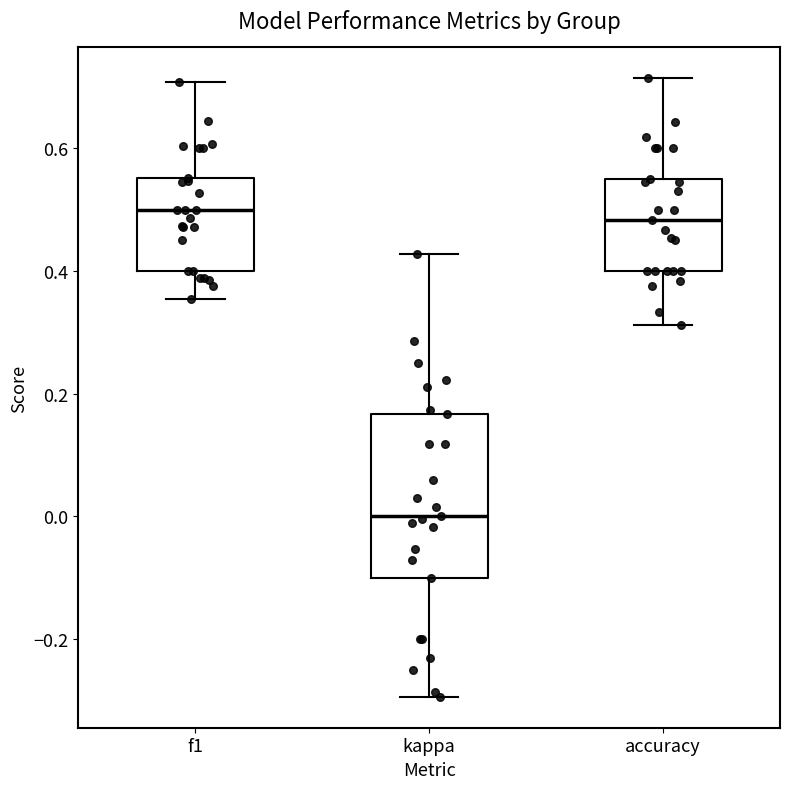

Where is the lower edge of the box for kappa on the y-axis? The values are not printed on the chart, so give them approximately, as read against the axis.

-0.10